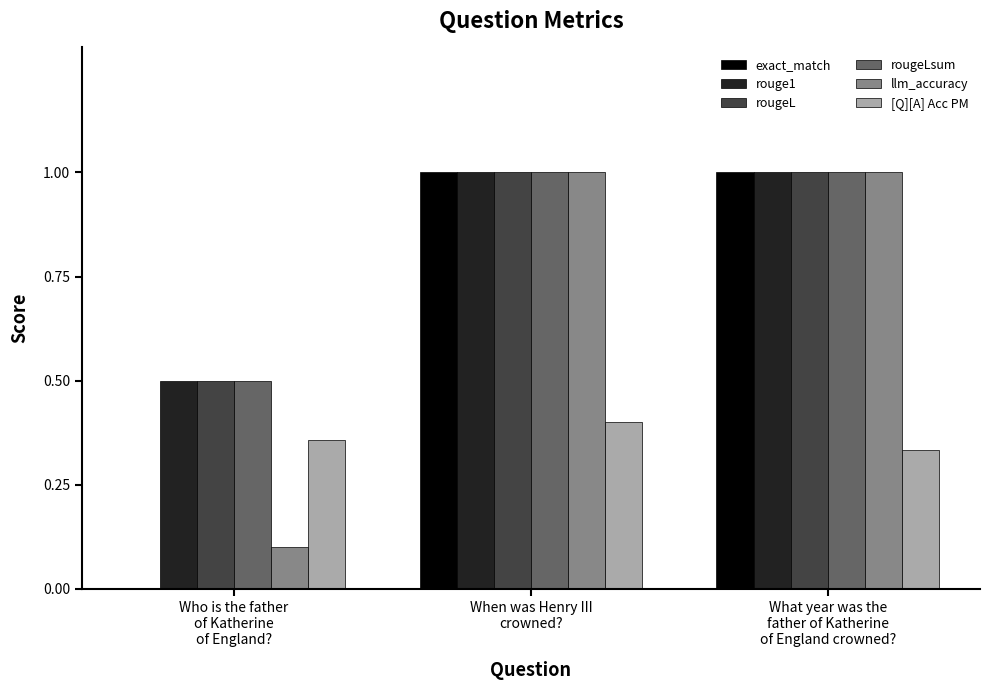

What is the maximum value shown in the chart?

1.0